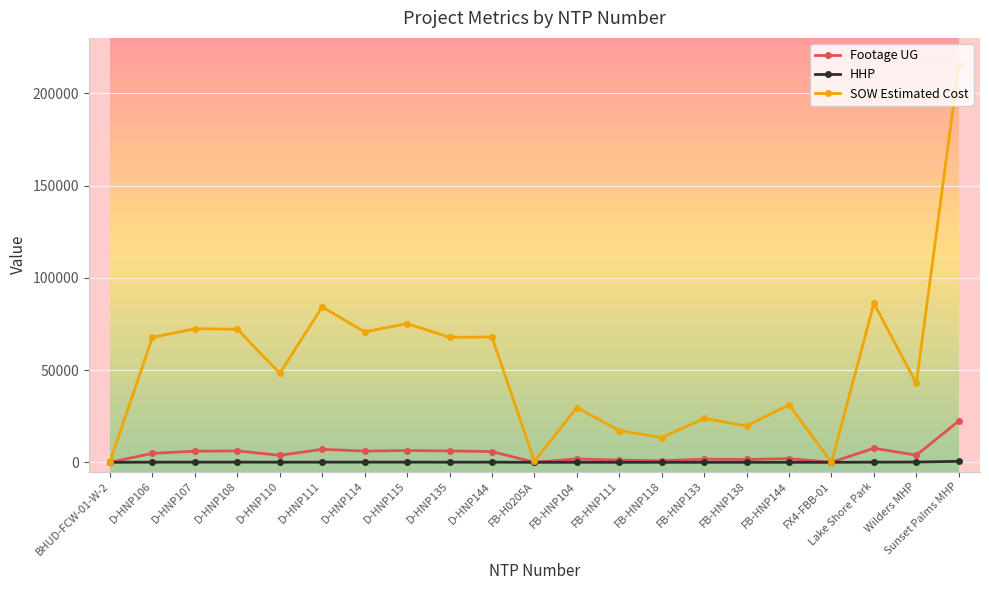

The value of Footage UG at D-HNP115 is 6387. True or false?

True